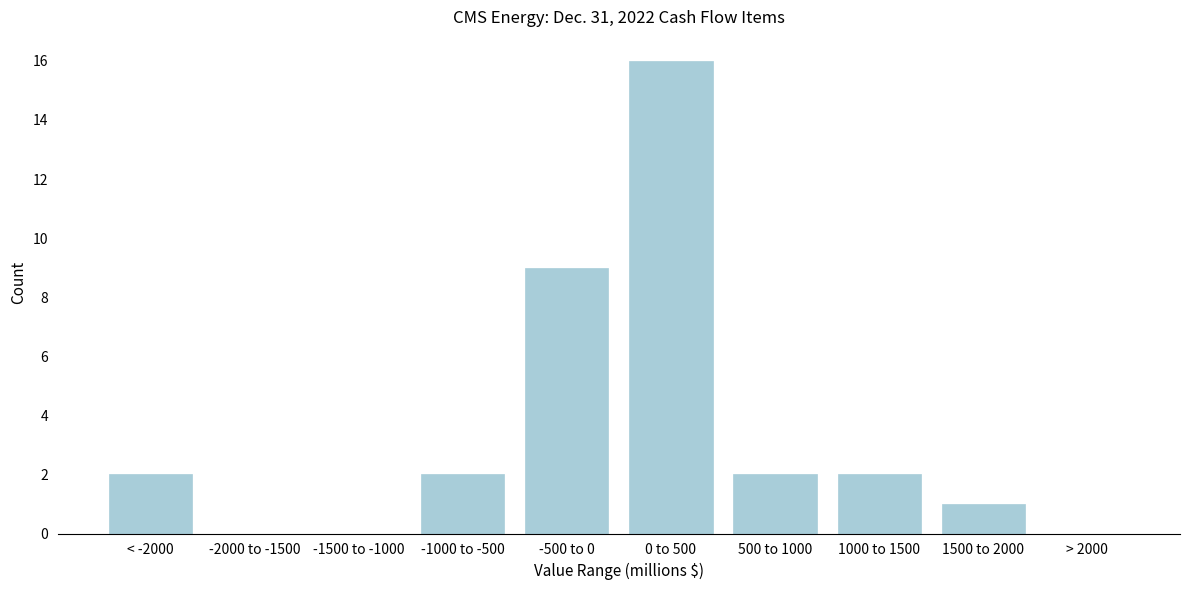

Reading left to right, extract all data points from this chart.

< -2000=2	-2000 to -1500=0	-1500 to -1000=0	-1000 to -500=2	-500 to 0=9	0 to 500=16	500 to 1000=2	1000 to 1500=2	1500 to 2000=1	> 2000=0